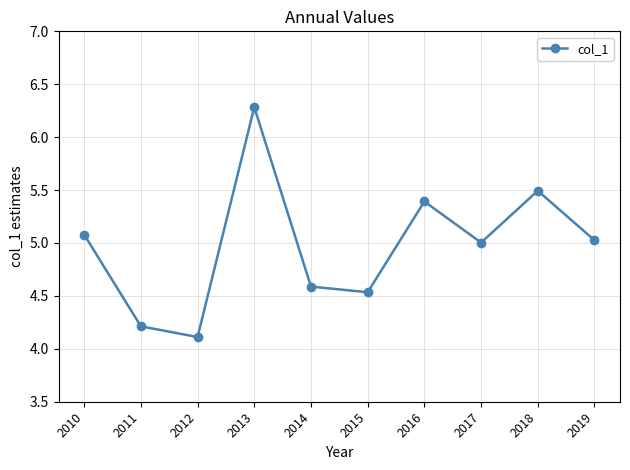

At which category does the chart reach its minimum across all series?

2012